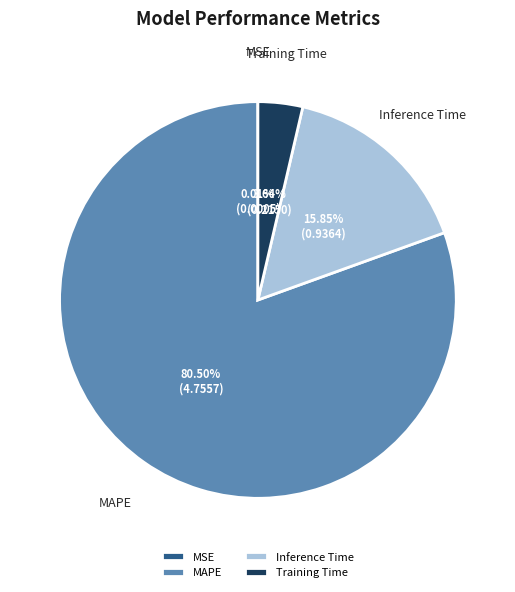

Is it true that Inference Time is 16% of the pie?

True